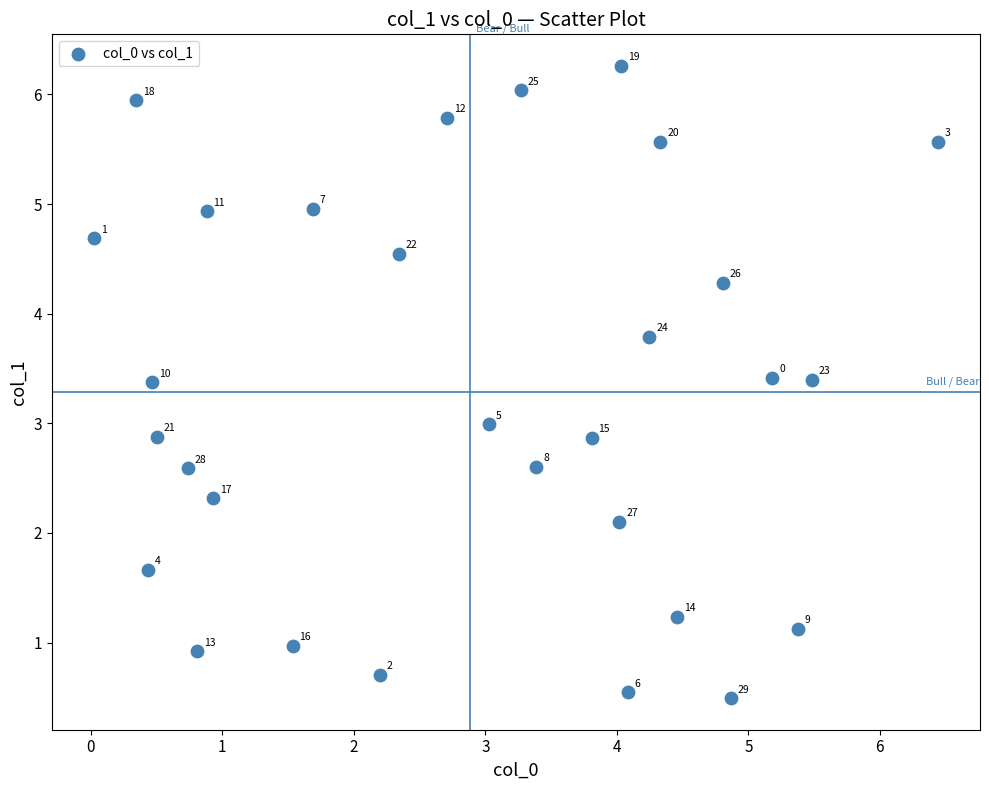

What Y value in the scatter plot is closest to 3?

3.0